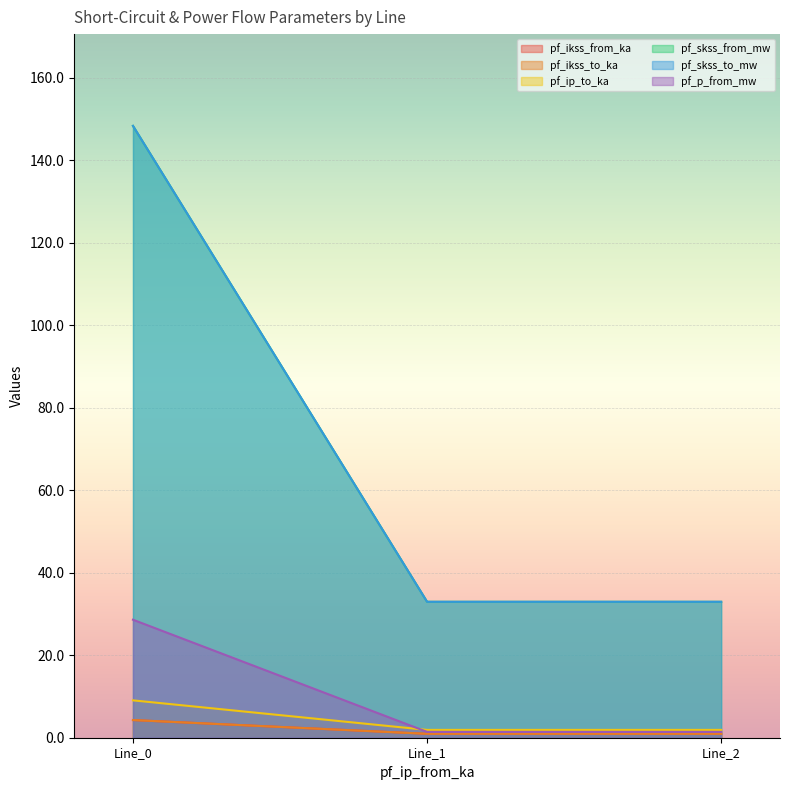

True or false: pf_p_from_mw has a value of 38.7 at Line_0.

False